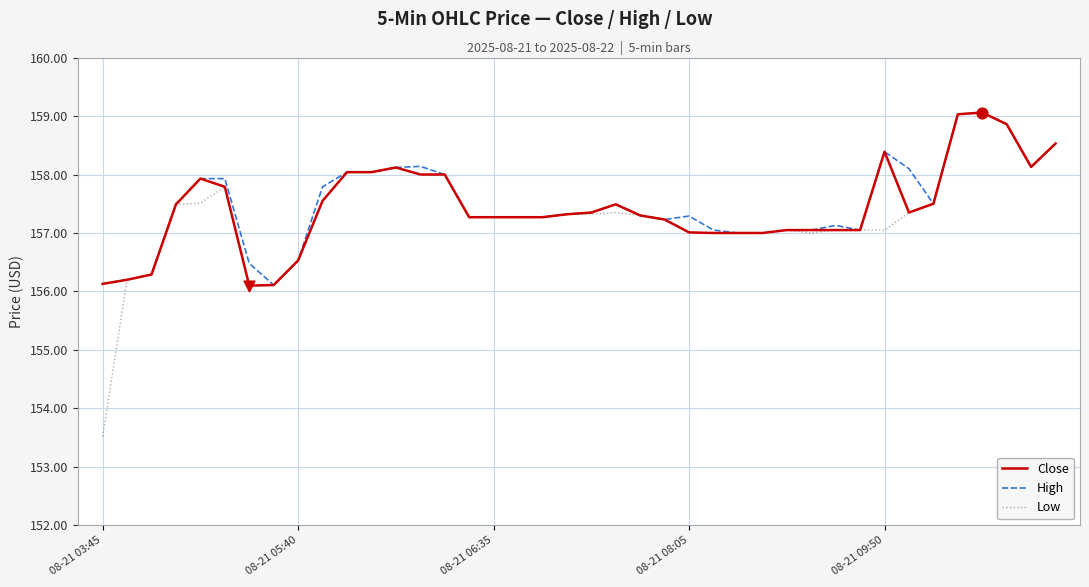

Which series has the widest spread of values?

Low